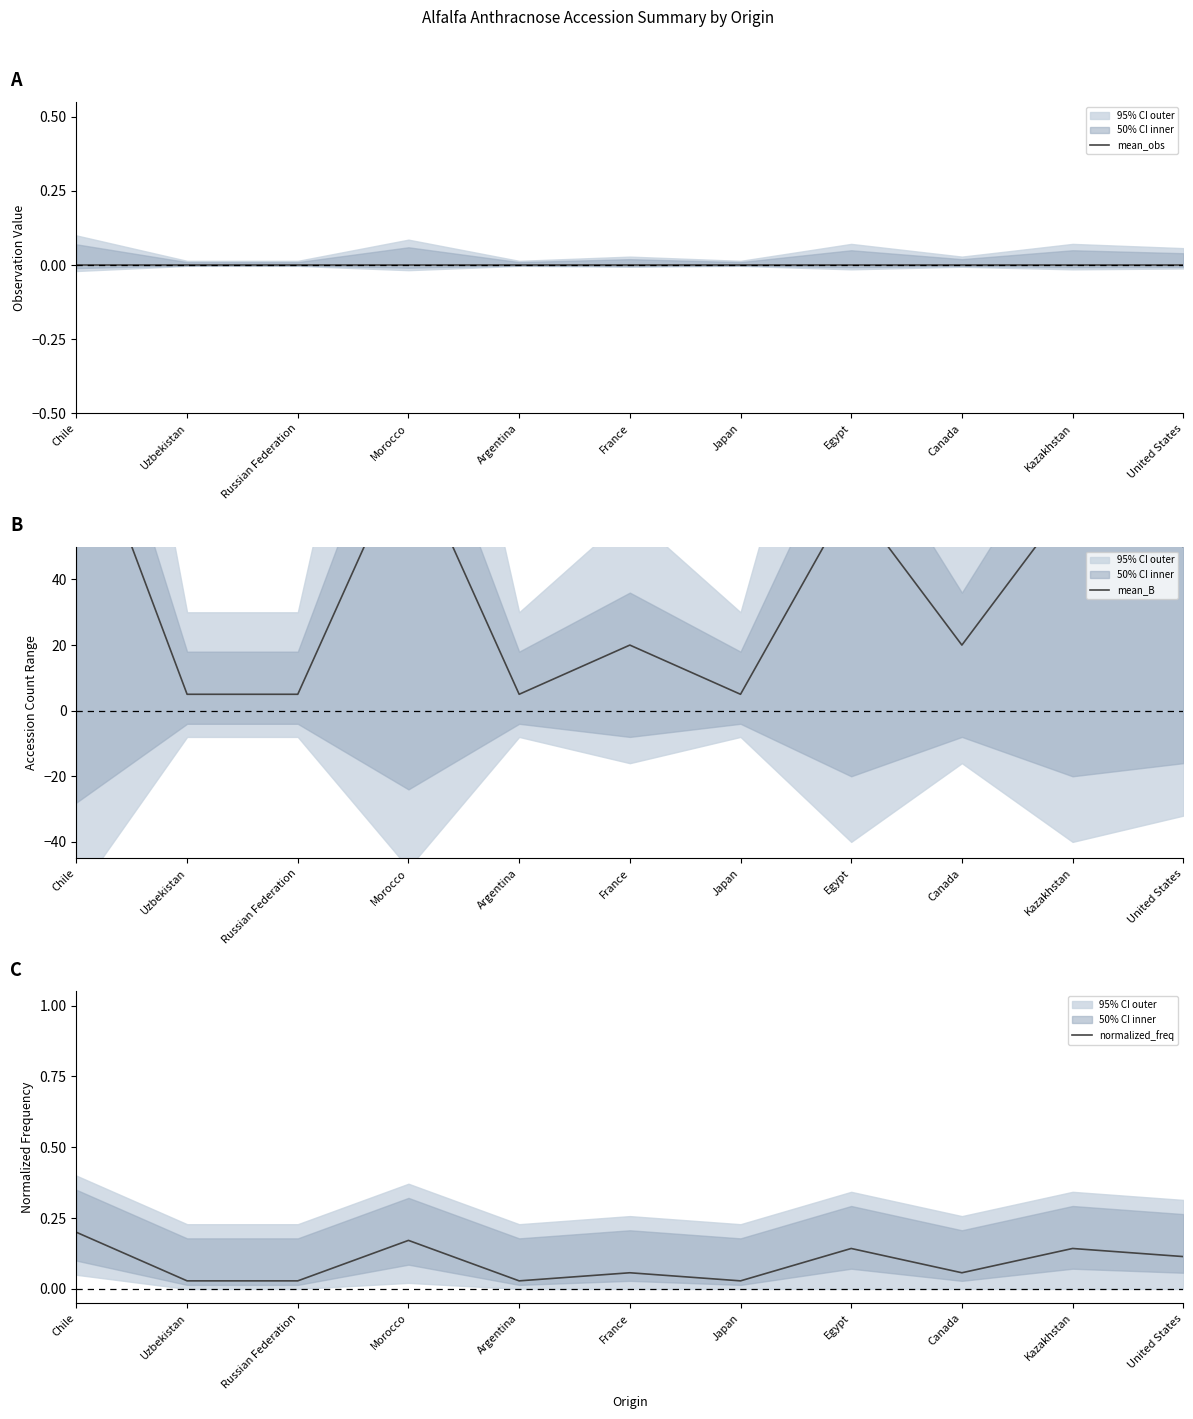

Which label corresponds to the largest value in the chart?

Chile